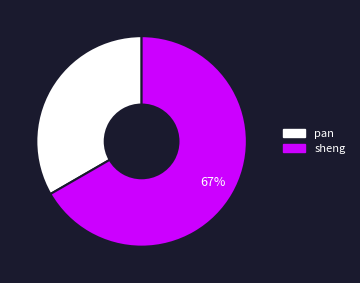

To the nearest percent, what is the average slice percentage?

50%